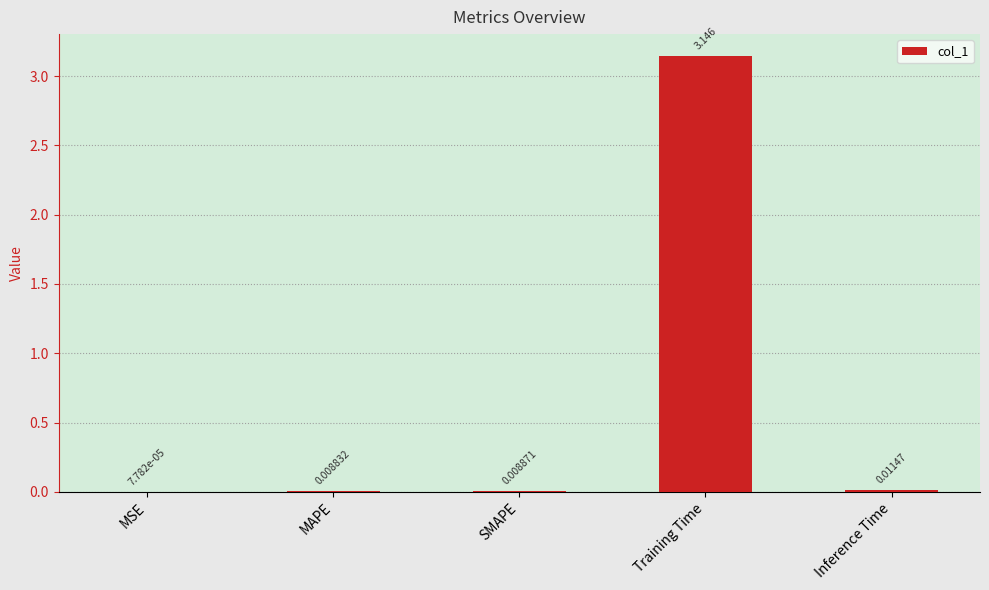

Which has a higher value, MAPE or Training Time?

Training Time